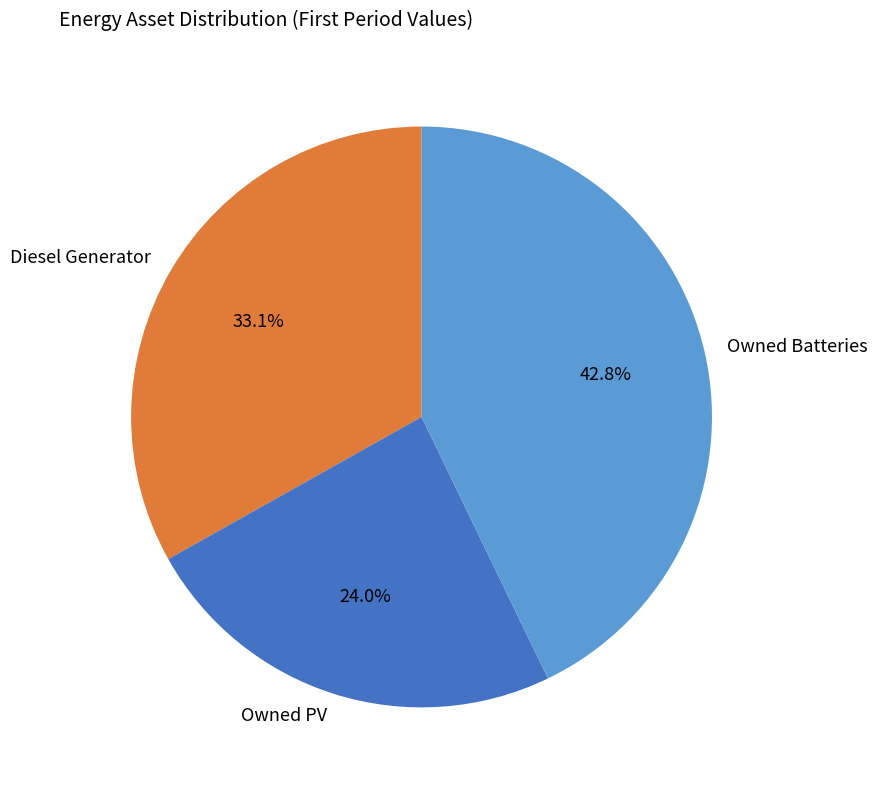

To the nearest percent, what percentage of the pie is Owned Batteries?

43%